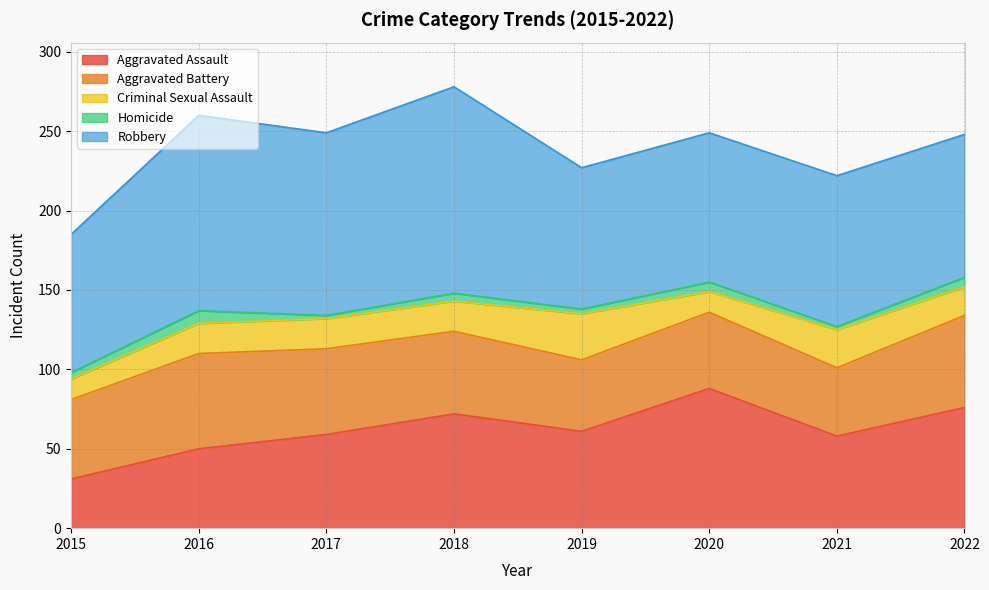

The Homicide series shows 1 at 2019. True or false?

False